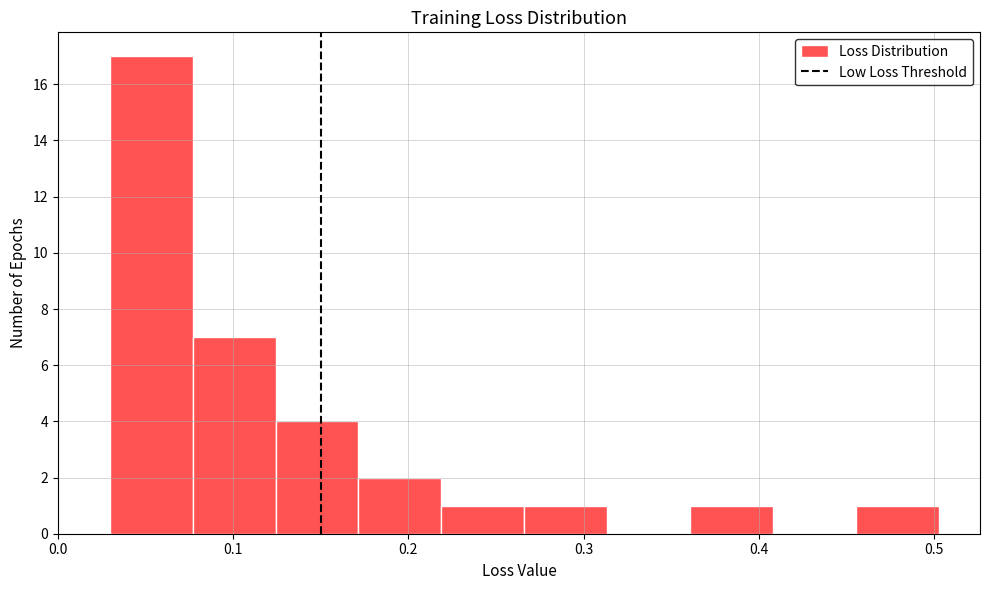

Reading left to right, transcribe this chart: for each bar, give the range it covers on the x-axis and its height. Neither the bar edges nor the heights are printed on the chart, so give them approximately, as read against the axes.

0.03 to 0.08: 17
0.08 to 0.12: 7
0.12 to 0.17: 4
0.17 to 0.22: 2
0.22 to 0.27: 1
0.27 to 0.31: 1
0.31 to 0.36: 0
0.36 to 0.41: 1
0.41 to 0.46: 0
0.46 to 0.50: 1